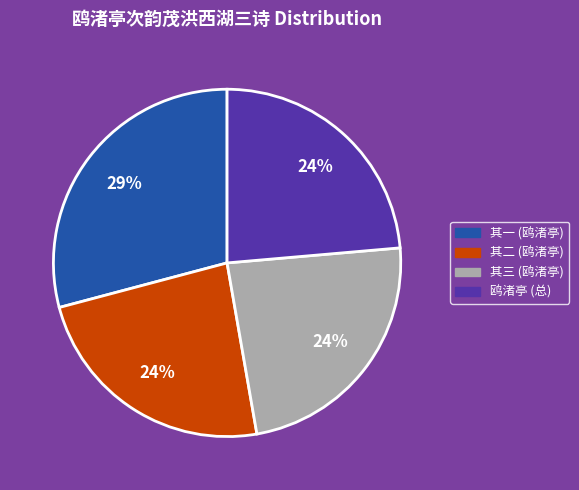

Is there any slice that represents more than half of the pie?

No